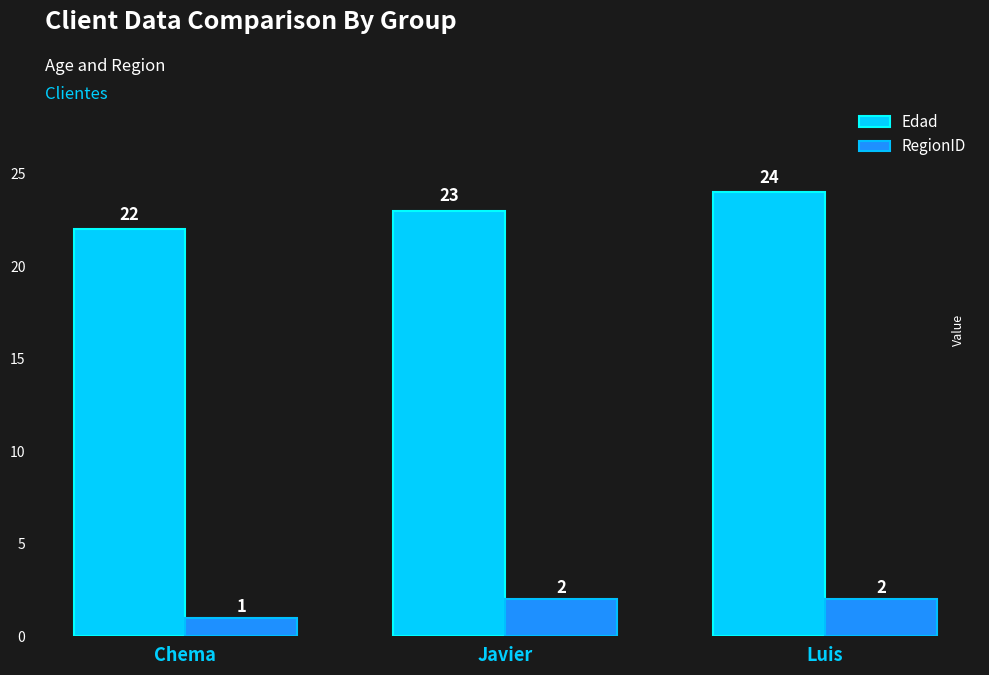

The Edad series shows 24 at Luis. True or false?

True